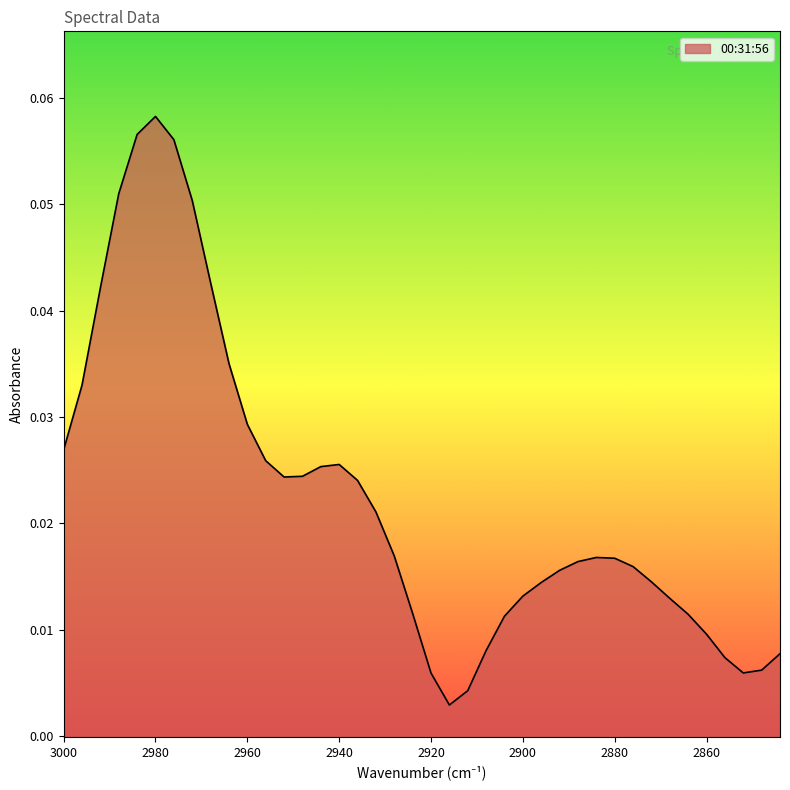

What is the greatest value displayed?

0.1